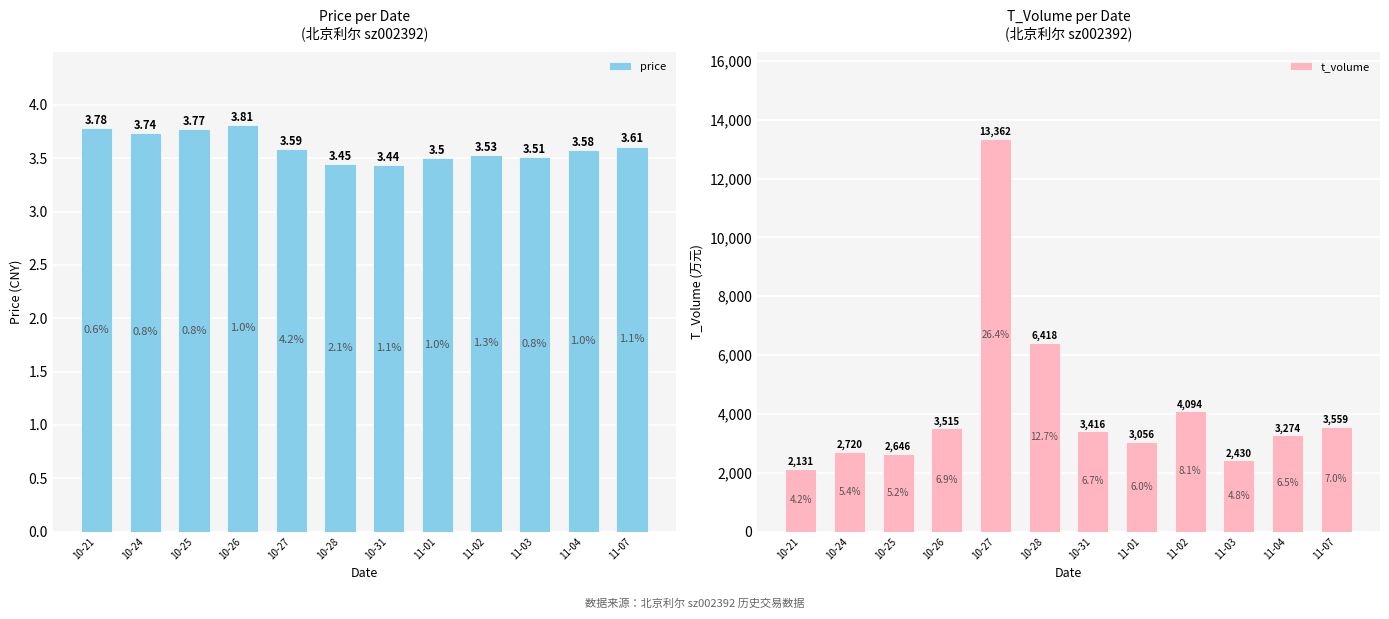

Which category has the lowest value across all series?

10-31